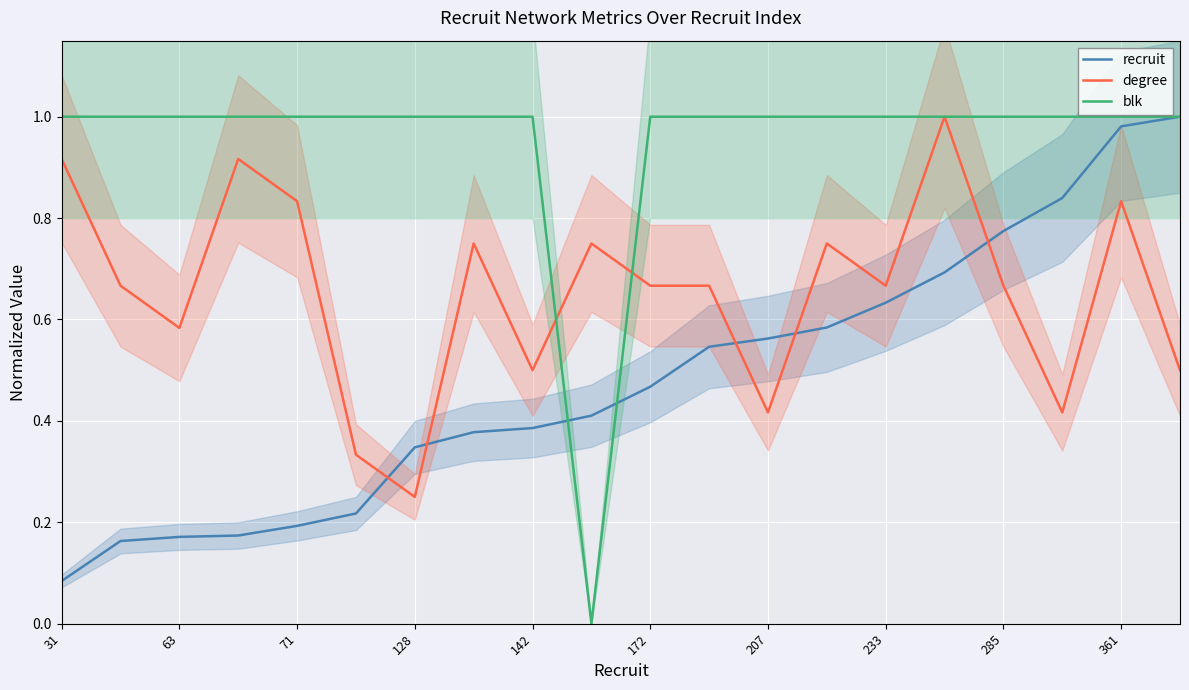

True or false: recruit has a value of 1.0 at 285.

False